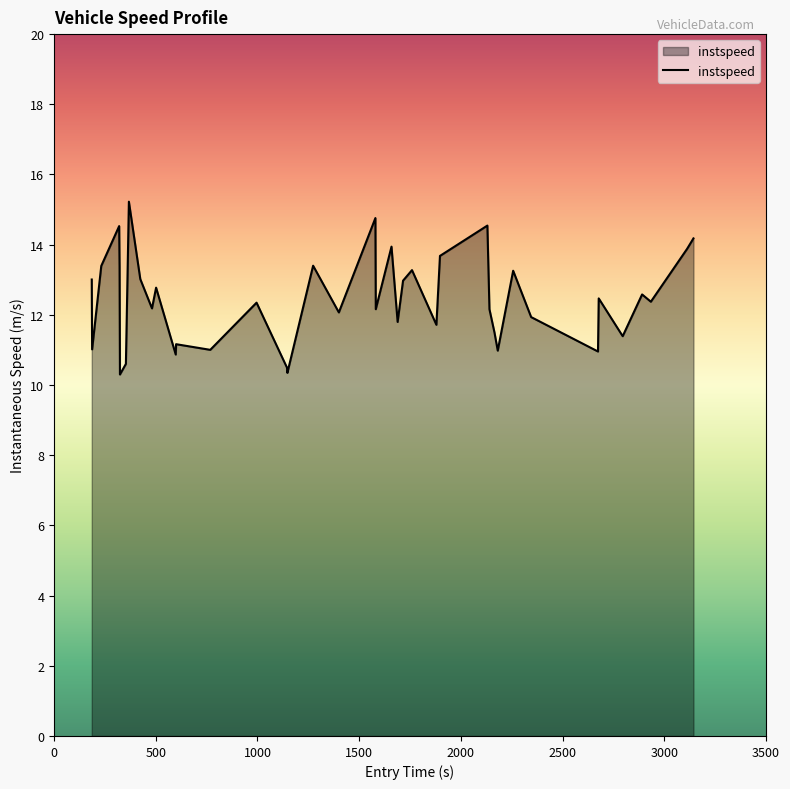

What is the difference between the maximum and minimum values?

4.9